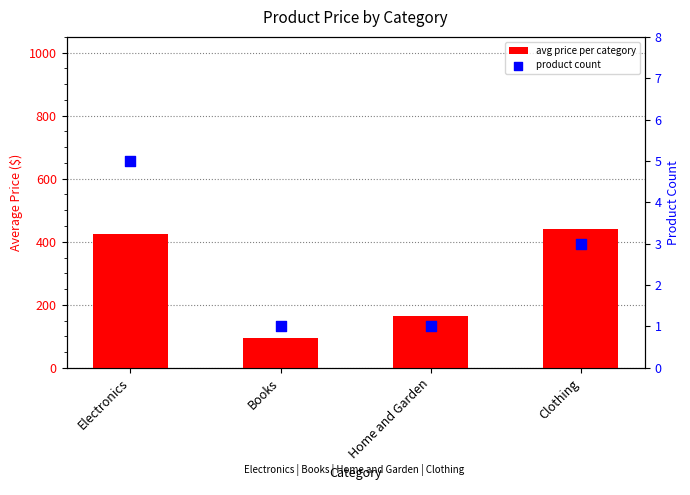

At how many categories does at least one series exceed 347?

2